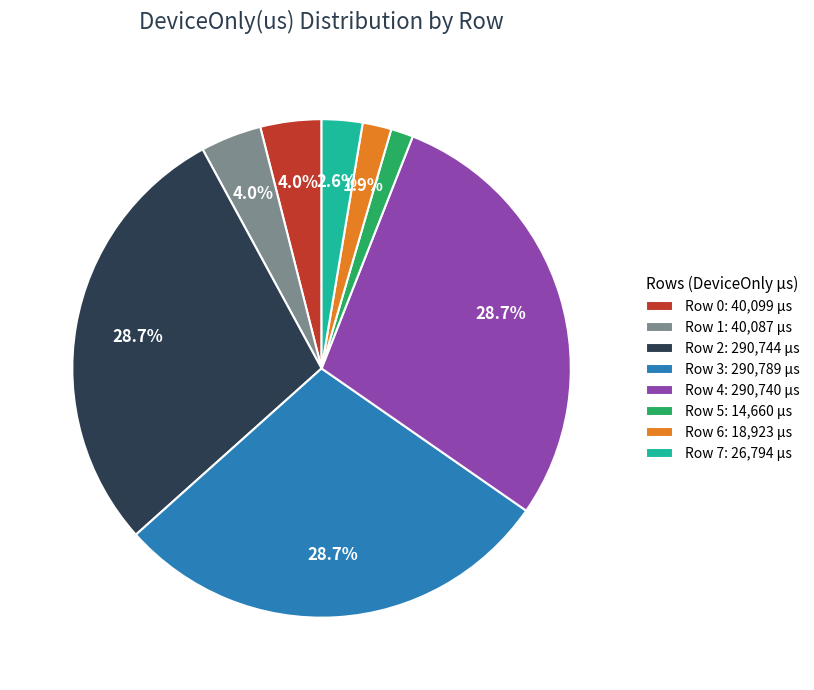

Does Row 7 account for over 50% of the chart?

No